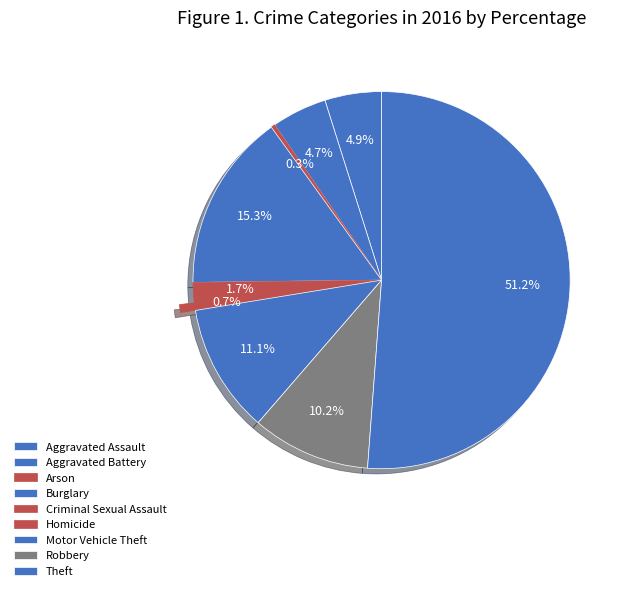

What is the largest slice in the pie chart?

Theft